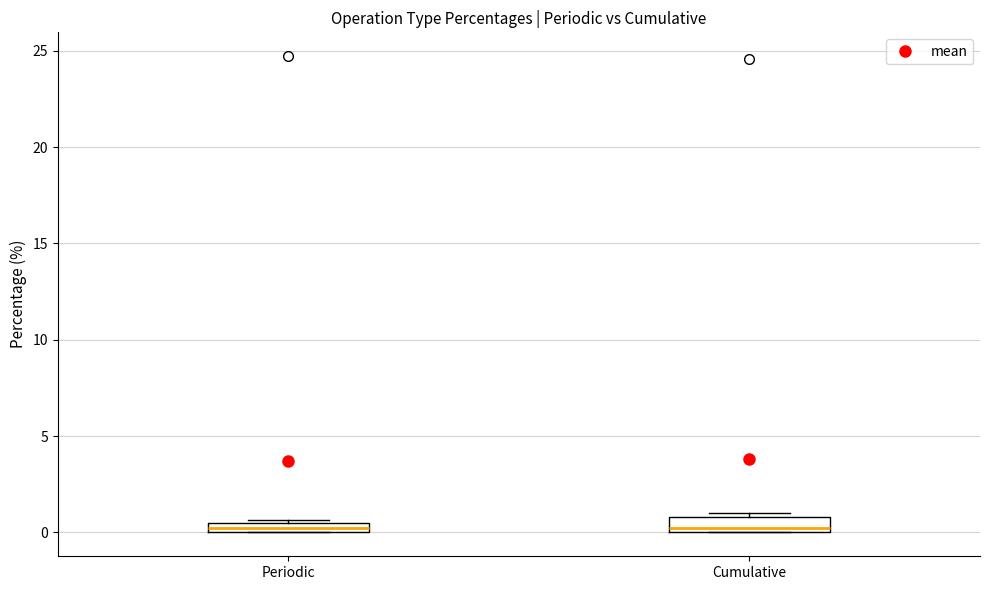

Where is the lower edge of the box for Cumulative on the y-axis? The values are not printed on the chart, so give them approximately, as read against the axis.

0.0